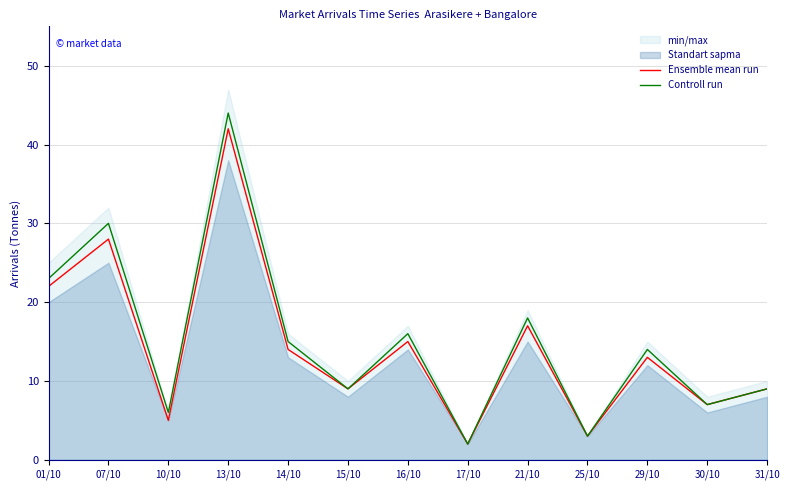

The value of Controll run at 13/10 is 9. True or false?

False